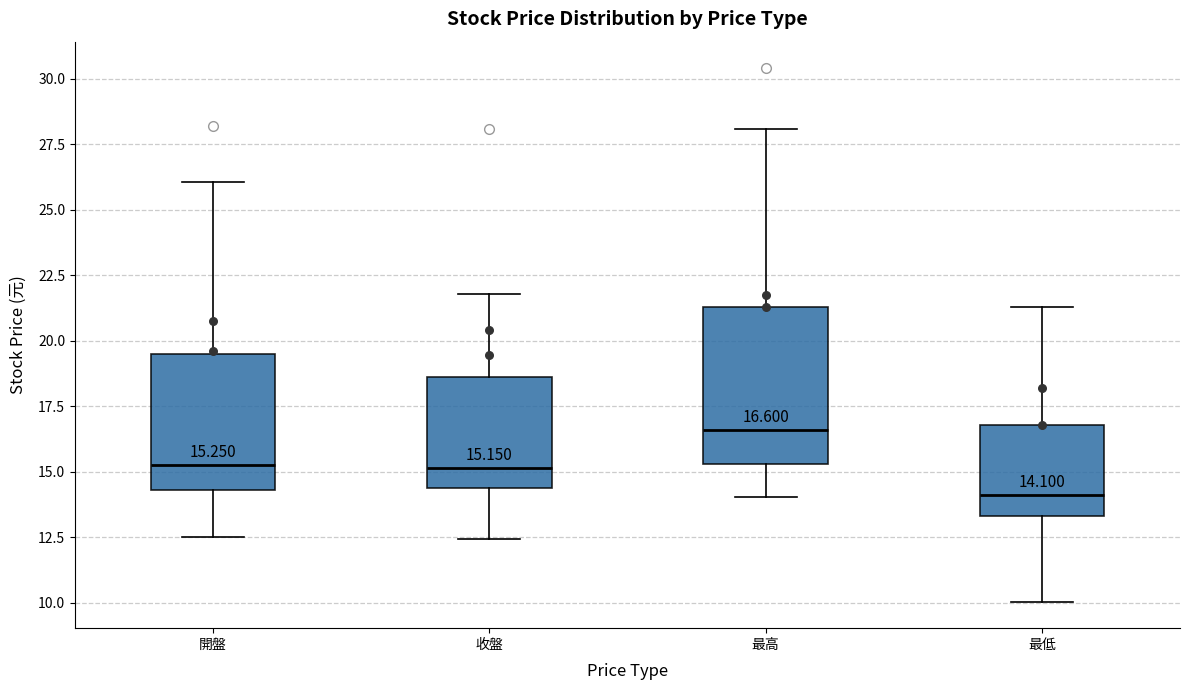

Which box has the highest median line?

最高